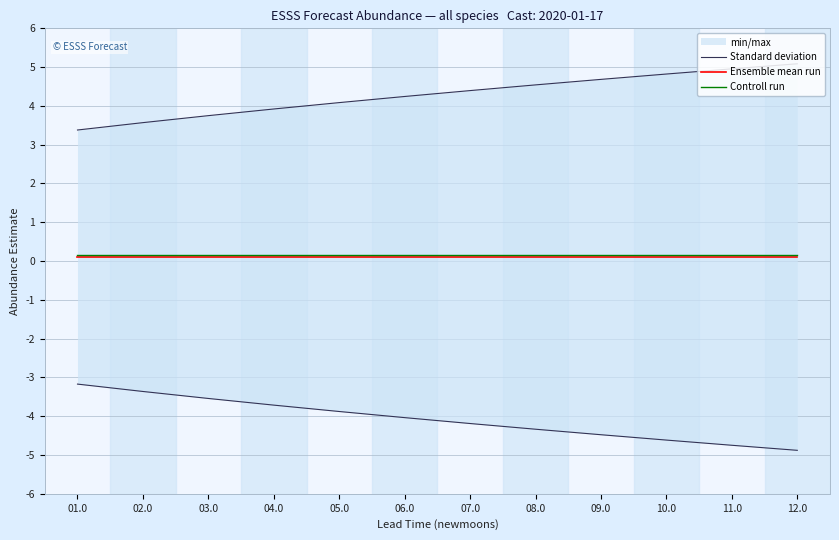

What are all the series names shown in the legend?

Standard deviation, Ensemble mean run, Controll run